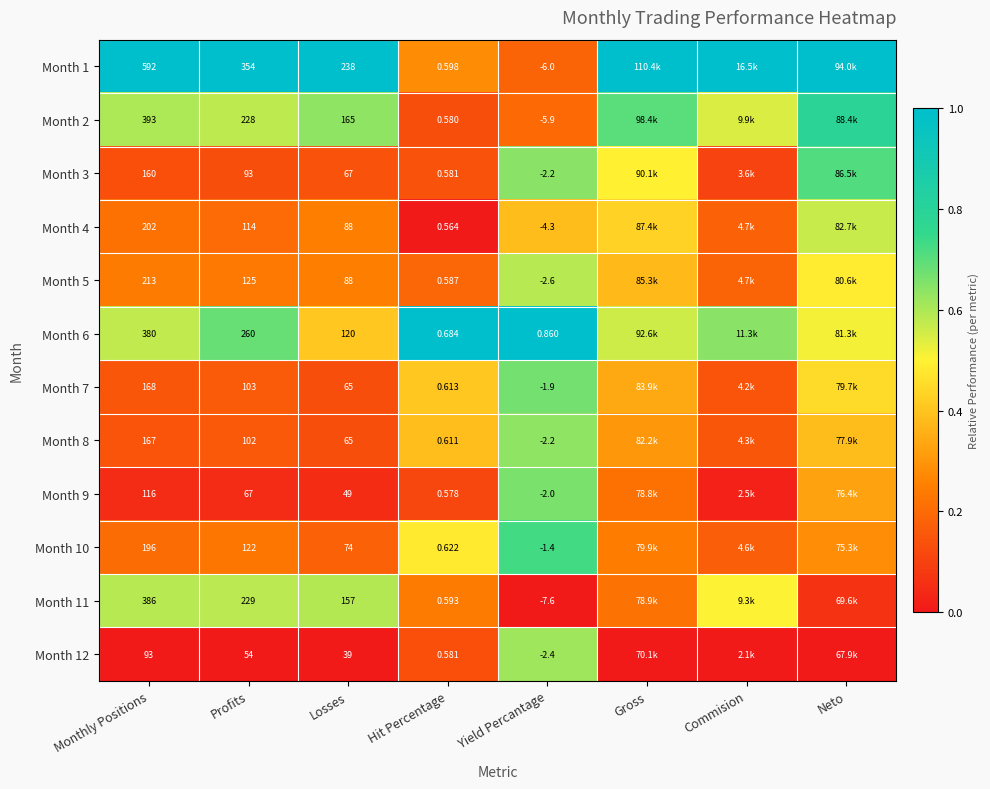

Is the value of Month 1 at Hit Percentage greater than the value of Month 3 at Monthly Positions?

No